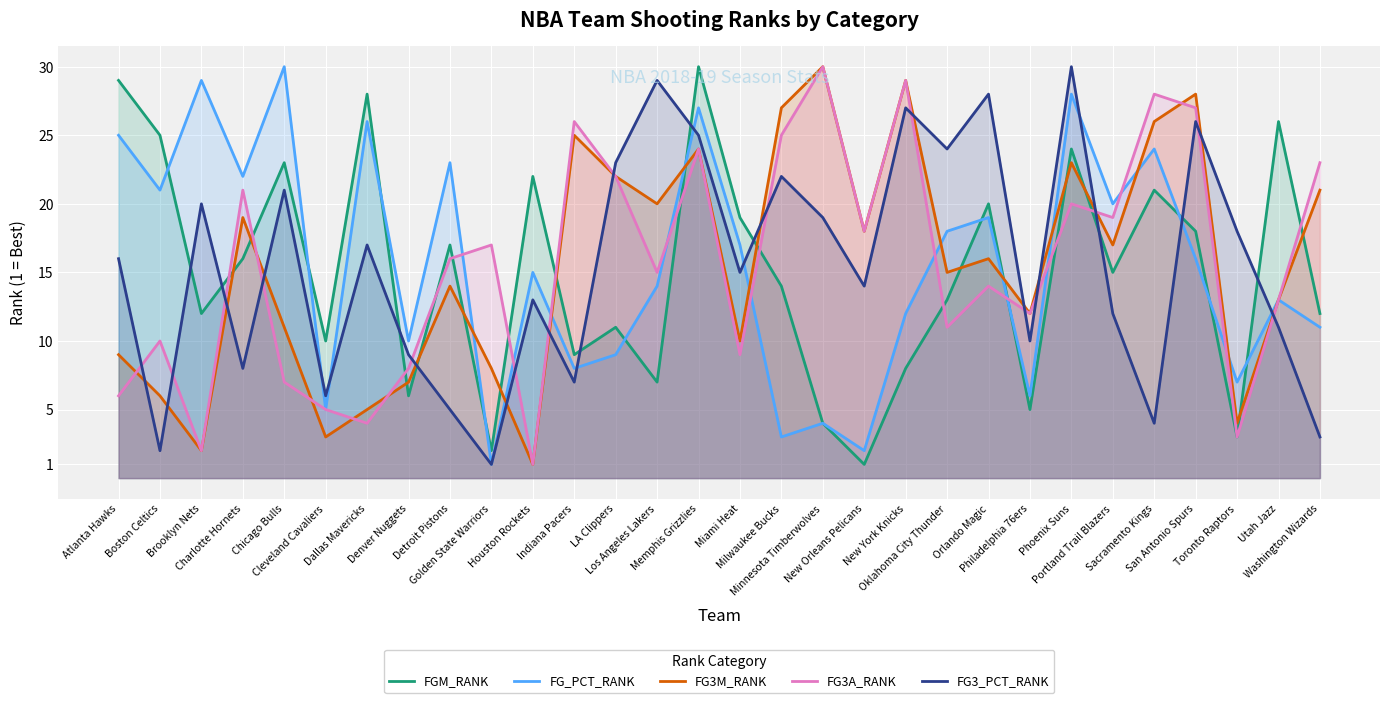

What is the maximum value shown in the chart?

30